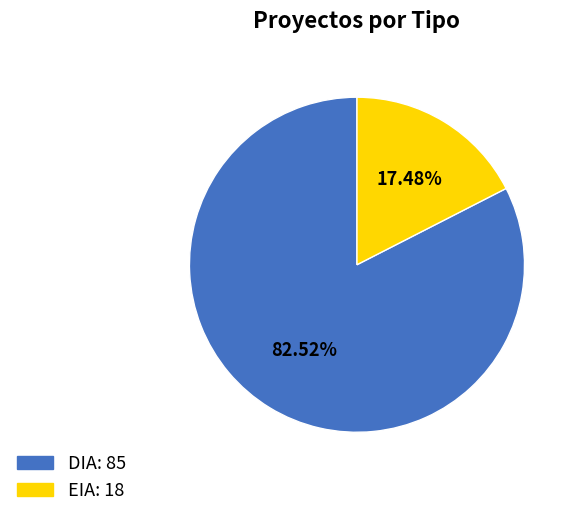

Is EIA the majority of the pie?

No